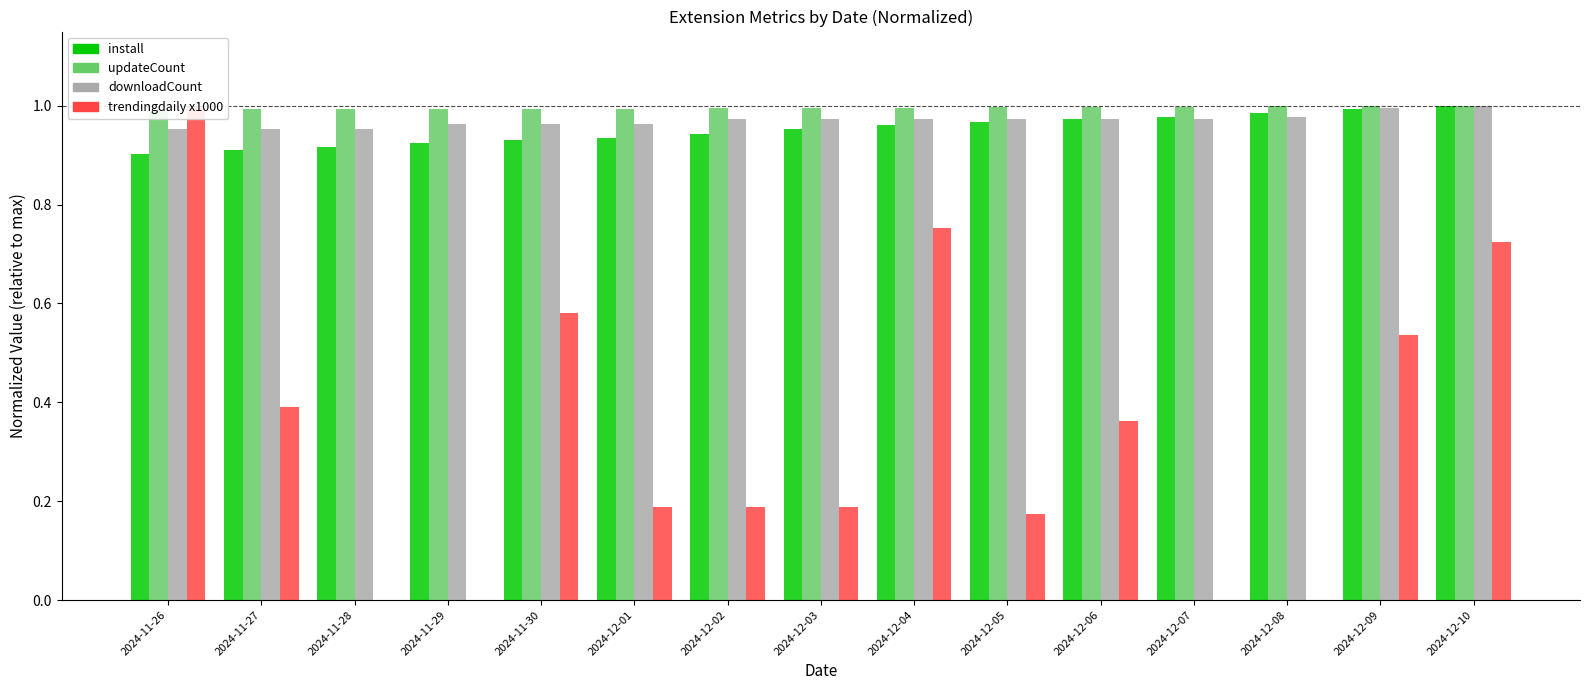

What is the label of the 8th bar from the left?

2024-12-03